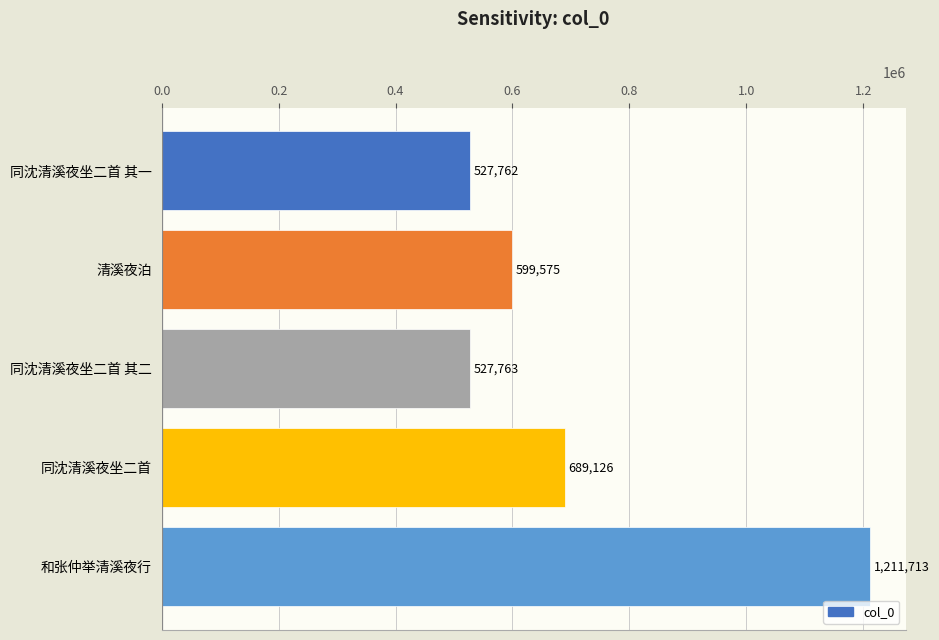

What is the ratio of the value at 同沈清溪夜坐二首 其二 to the value at 清溪夜泊?

0.9